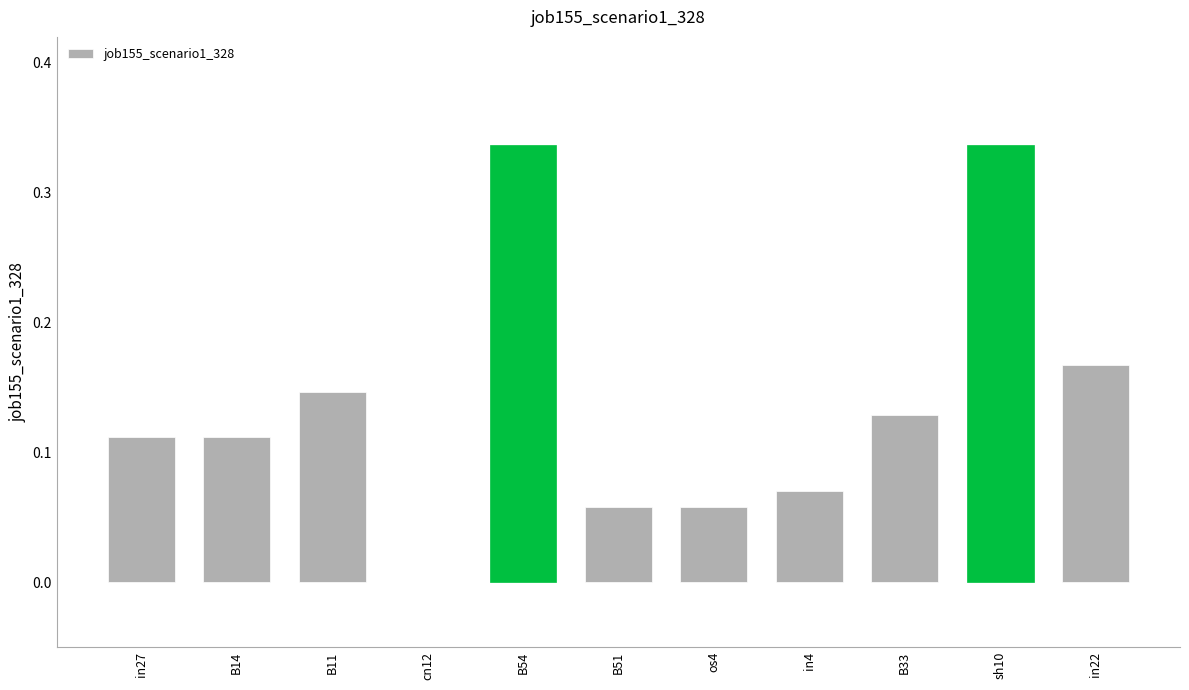

Which has a higher value, B33 or sh10?

sh10